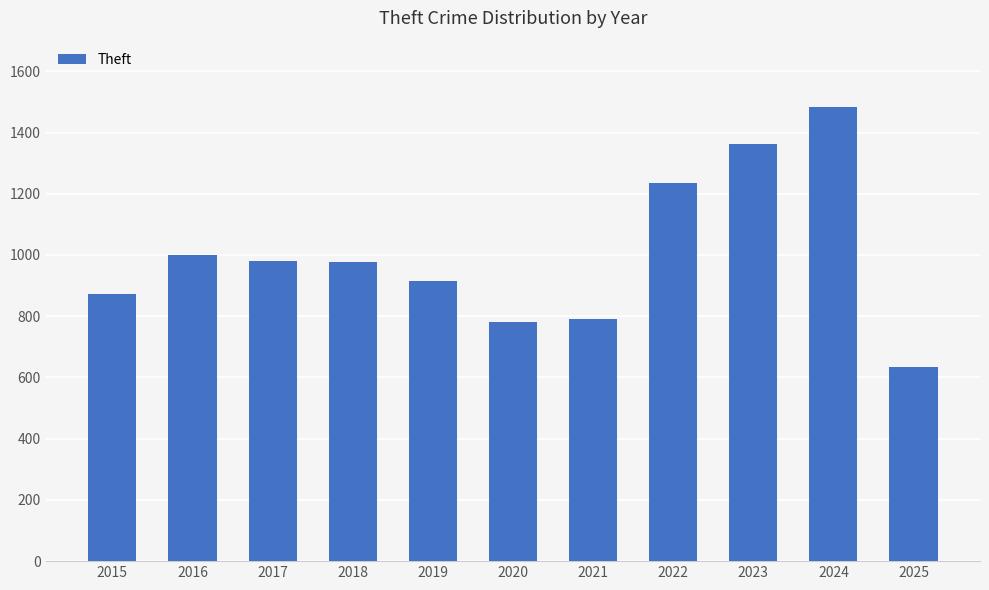

What is the average value?

1003